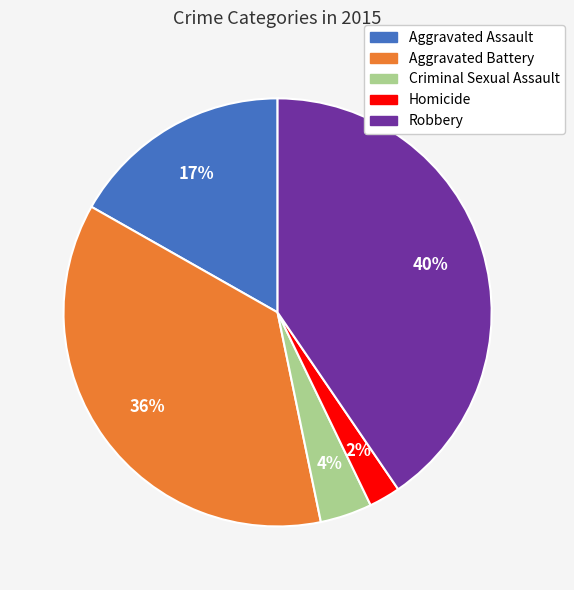

Approximately how many times larger is the value at Aggravated Battery compared to Robbery?

0.9